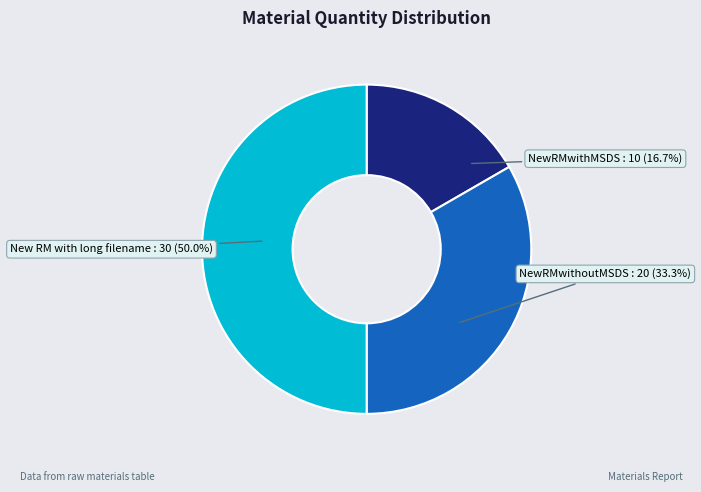

What is the ratio of the value at NewRMwithoutMSDS to the value at NewRMwithMSDS?

2.0